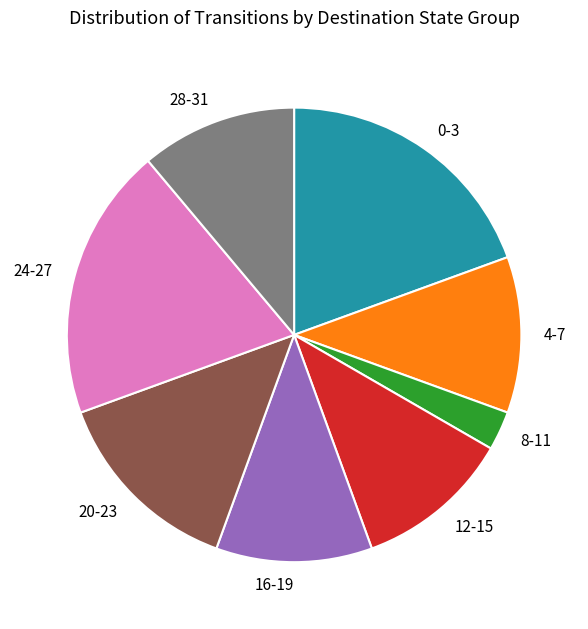

Do 28-31 and 24-27 together represent more than half of the pie?

No